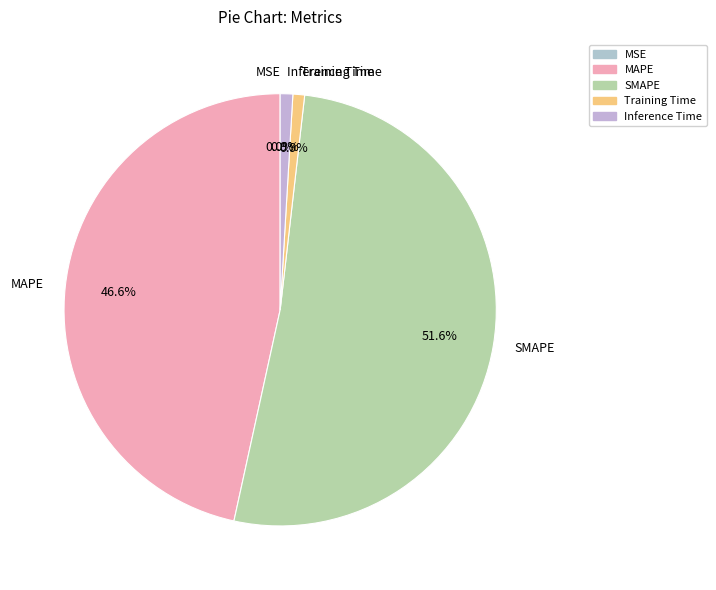

To the nearest percent, what percentage of the pie is Inference Time?

1%